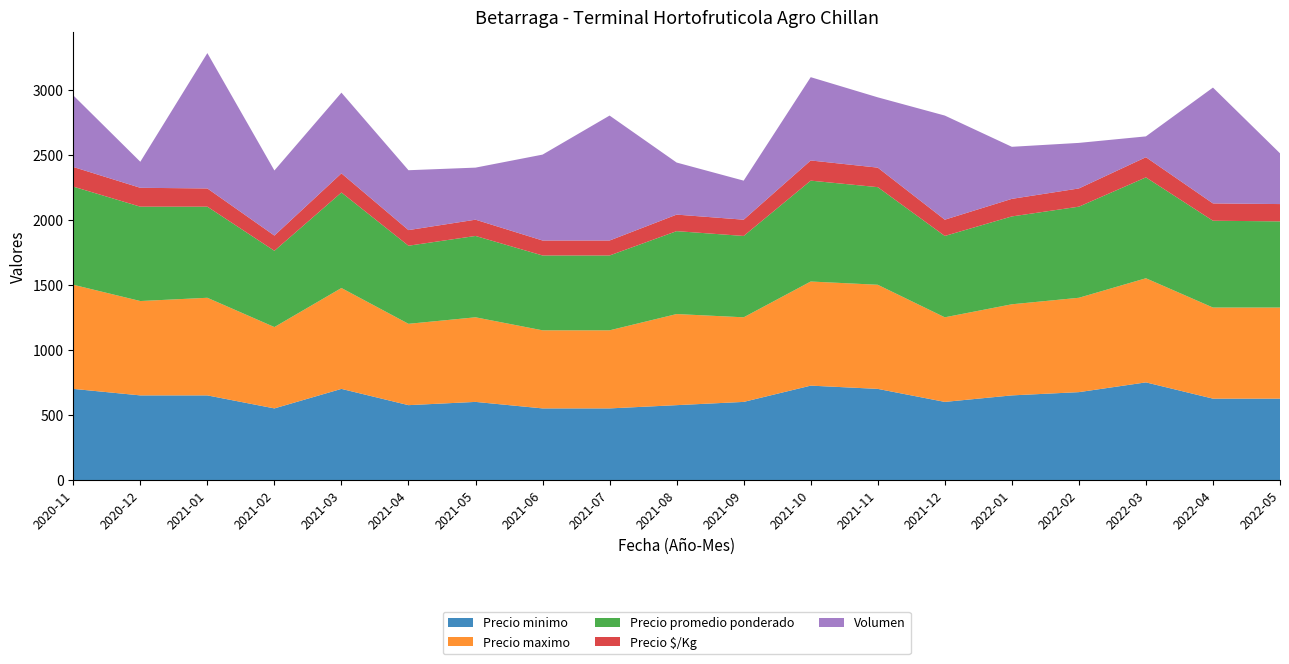

Reading right to left, list all the values displayed in this chart.

Precio minimo: 2022-05=625	2022-04=625	2022-03=750	2022-02=675	2022-01=650	2021-12=600	2021-11=700	2021-10=725	2021-09=600	2021-08=575	2021-07=550	2021-06=550	2021-05=600	2021-04=575	2021-03=700	2021-02=550	2021-01=650	2020-12=650	2020-11=700
Precio maximo: 2022-05=700	2022-04=700	2022-03=800	2022-02=725	2022-01=700	2021-12=650	2021-11=800	2021-10=800	2021-09=650	2021-08=700	2021-07=600	2021-06=600	2021-05=650	2021-04=625	2021-03=775	2021-02=625	2021-01=750	2020-12=725	2020-11=800
Precio promedio ponderado: 2022-05=662	2022-04=667	2022-03=775	2022-02=700	2022-01=675	2021-12=625	2021-11=750	2021-10=775	2021-09=625	2021-08=637	2021-07=575	2021-06=575	2021-05=625	2021-04=600	2021-03=734	2021-02=586	2021-01=700	2020-12=725	2020-11=754
Precio $/Kg: 2022-05=133	2022-04=133	2022-03=155	2022-02=140	2022-01=135	2021-12=125	2021-11=150	2021-10=155	2021-09=125	2021-08=127	2021-07=115	2021-06=115	2021-05=125	2021-04=120	2021-03=147	2021-02=117	2021-01=140	2020-12=145	2020-11=151
Volumen: 2022-05=390	2022-04=890	2022-03=160	2022-02=350	2022-01=400	2021-12=800	2021-11=540	2021-10=640	2021-09=300	2021-08=400	2021-07=960	2021-06=660	2021-05=400	2021-04=460	2021-03=620	2021-02=500	2021-01=1040	2020-12=200	2020-11=550